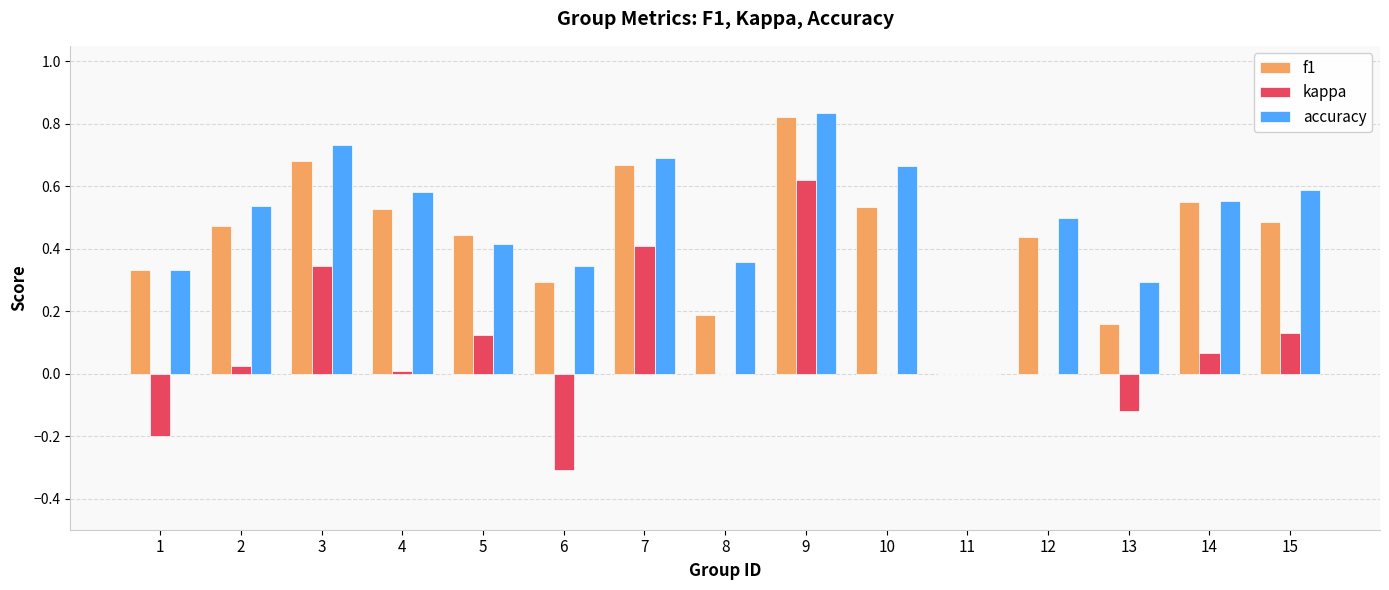

What are all the series names shown in the legend?

f1, kappa, accuracy